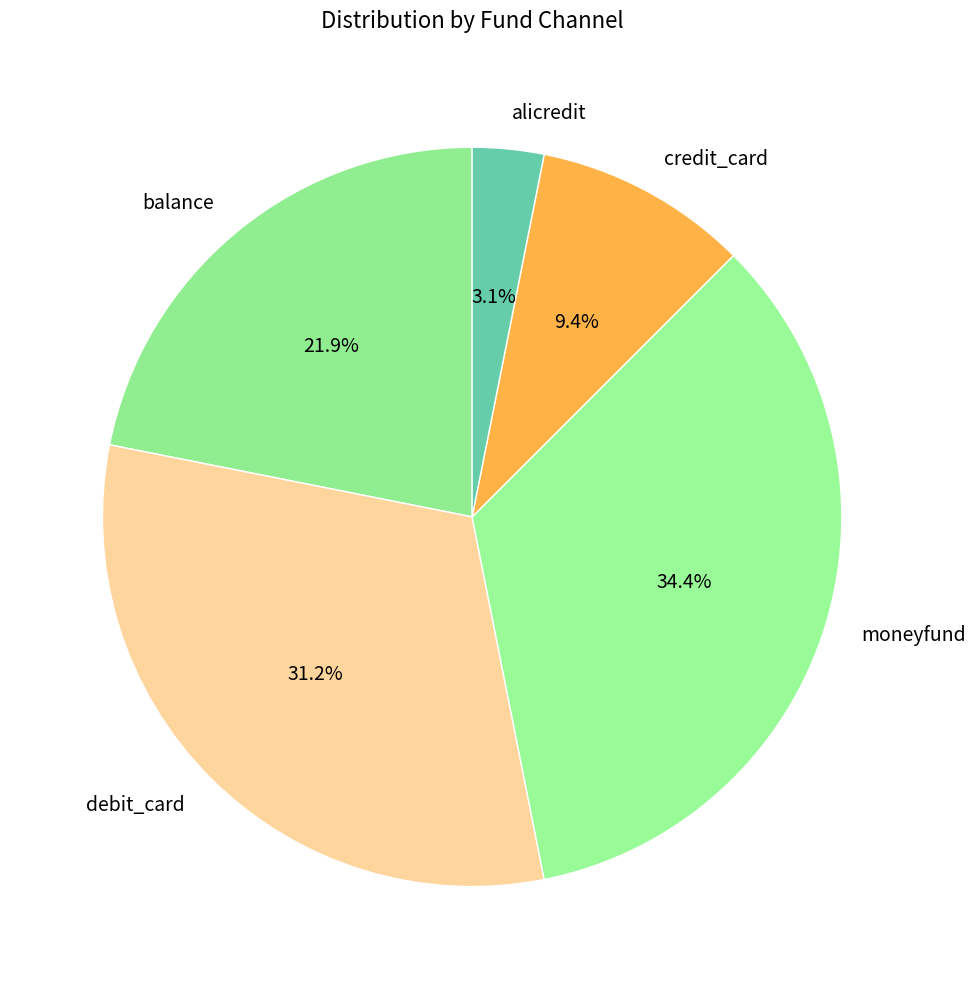

Which slice is the smallest?

alicredit